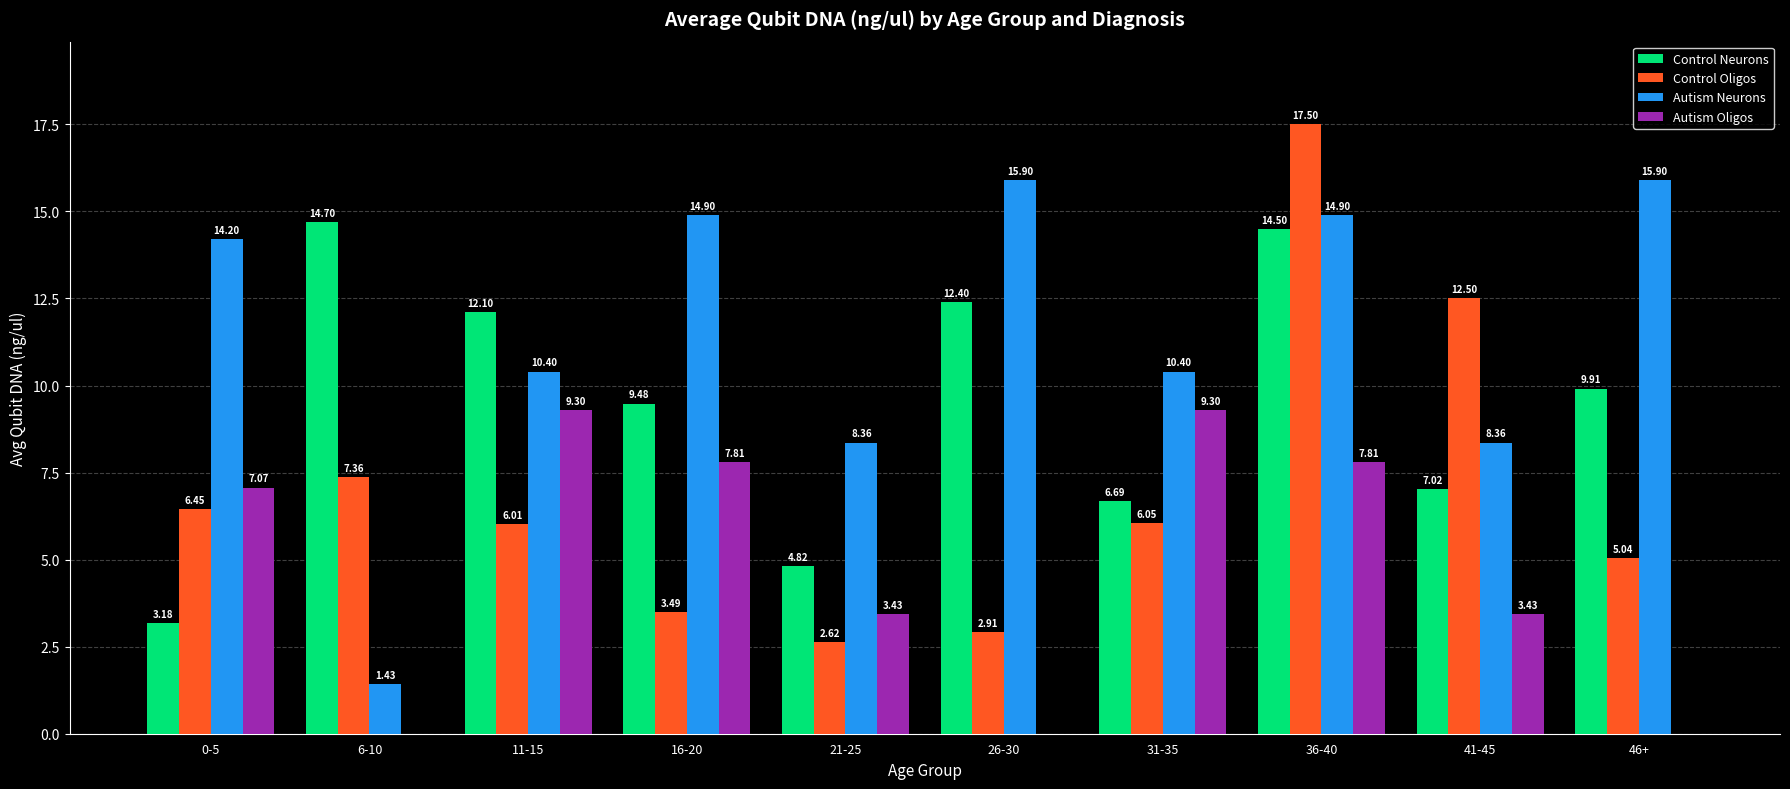

At which label is Control Oligos closest to 10?

41-45